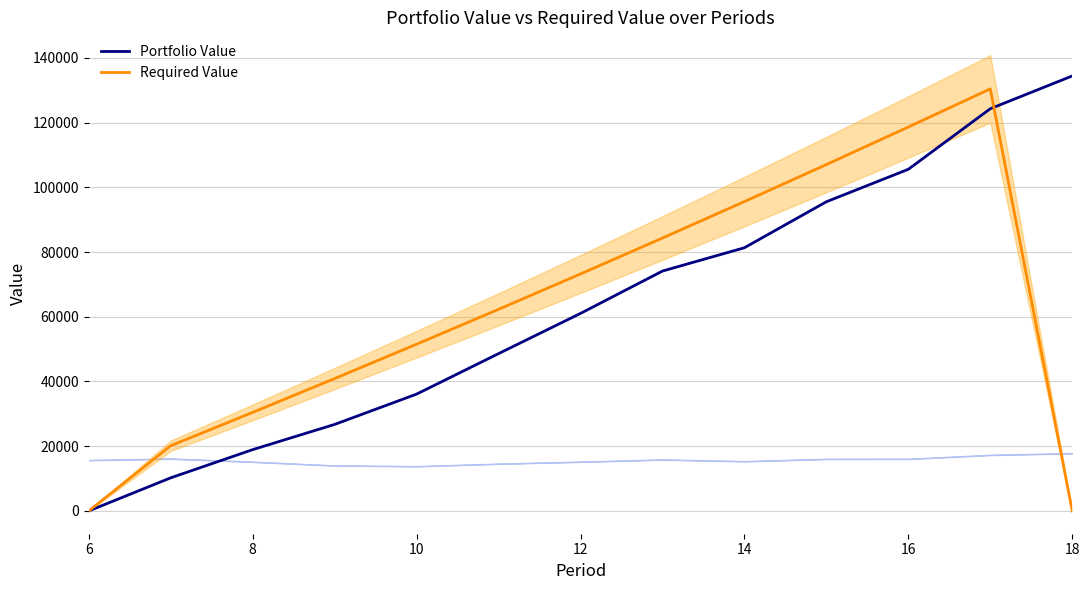

The value of Required Value at 16 is 118632.6. True or false?

True